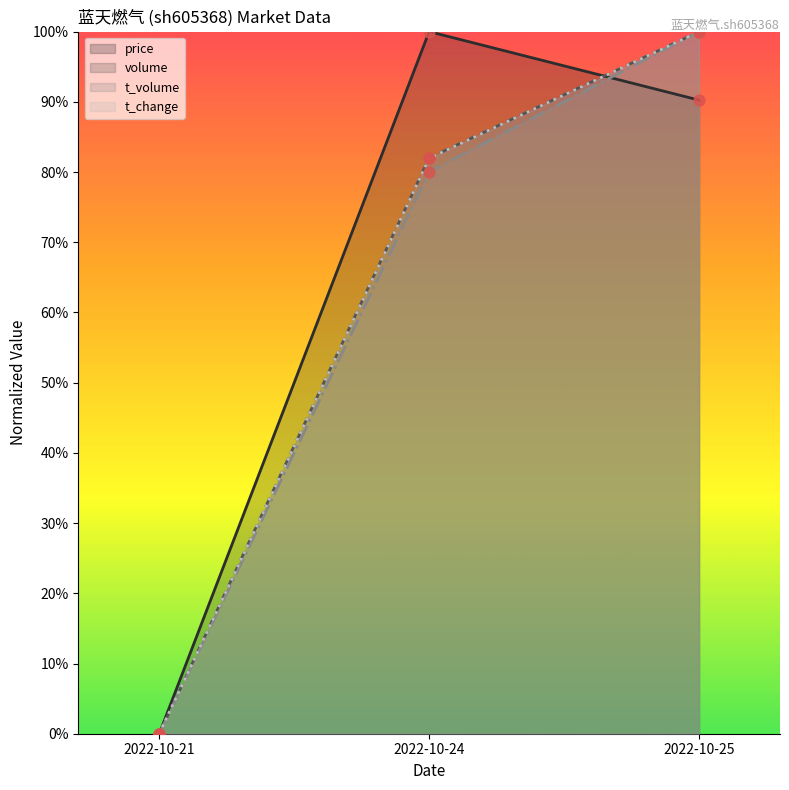

Which series has the largest Y range (max minus min)?

price